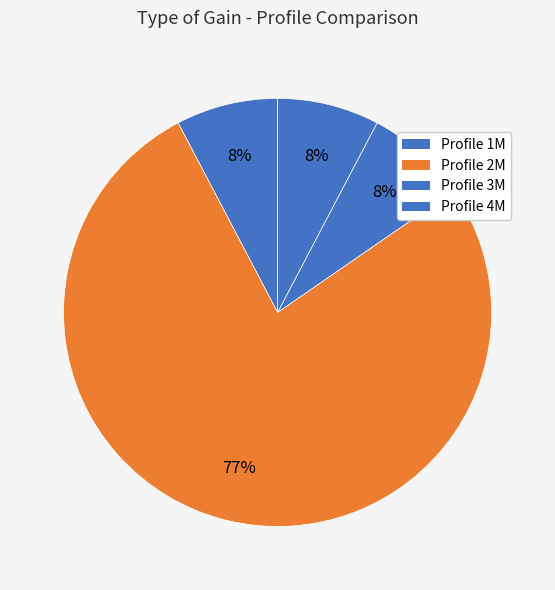

Rank the categories by value from highest to lowest.

Profile 2M, Profile 1M, Profile 3M, Profile 4M